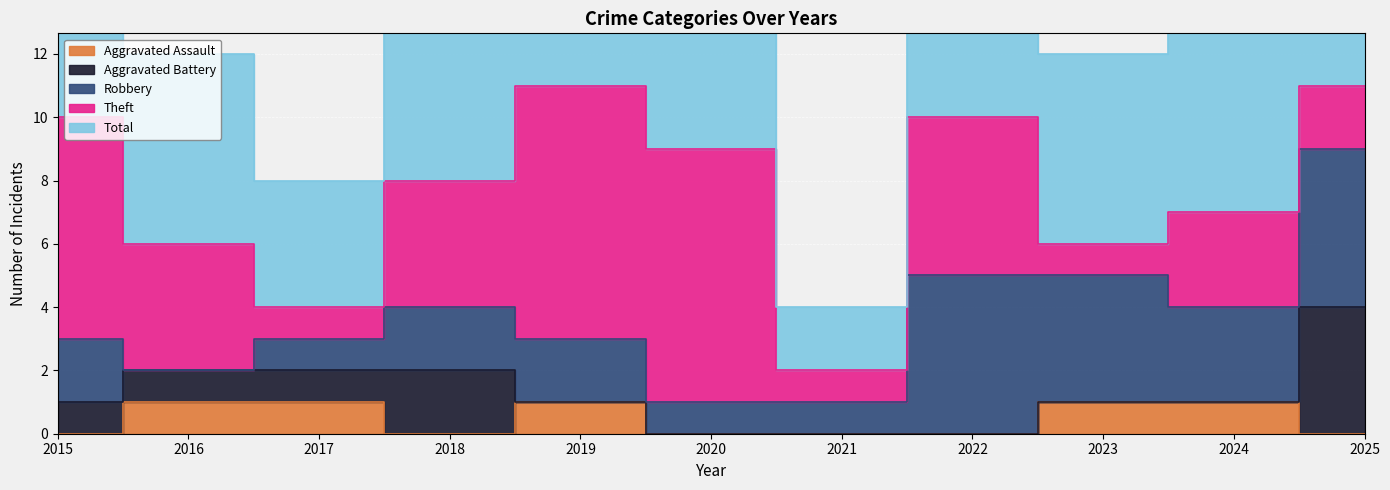

Reading left to right, transcribe all the data shown in this chart.

Aggravated Assault: 0	1	1	0	1	0	0	0	1	1	0
Aggravated Battery: 1	1	1	2	0	0	0	0	0	0	4
Robbery: 2	0	1	2	2	1	1	5	4	3	5
Theft: 7	4	1	4	8	8	1	5	1	3	2
Total: 10	6	4	8	11	9	2	11	6	7	11